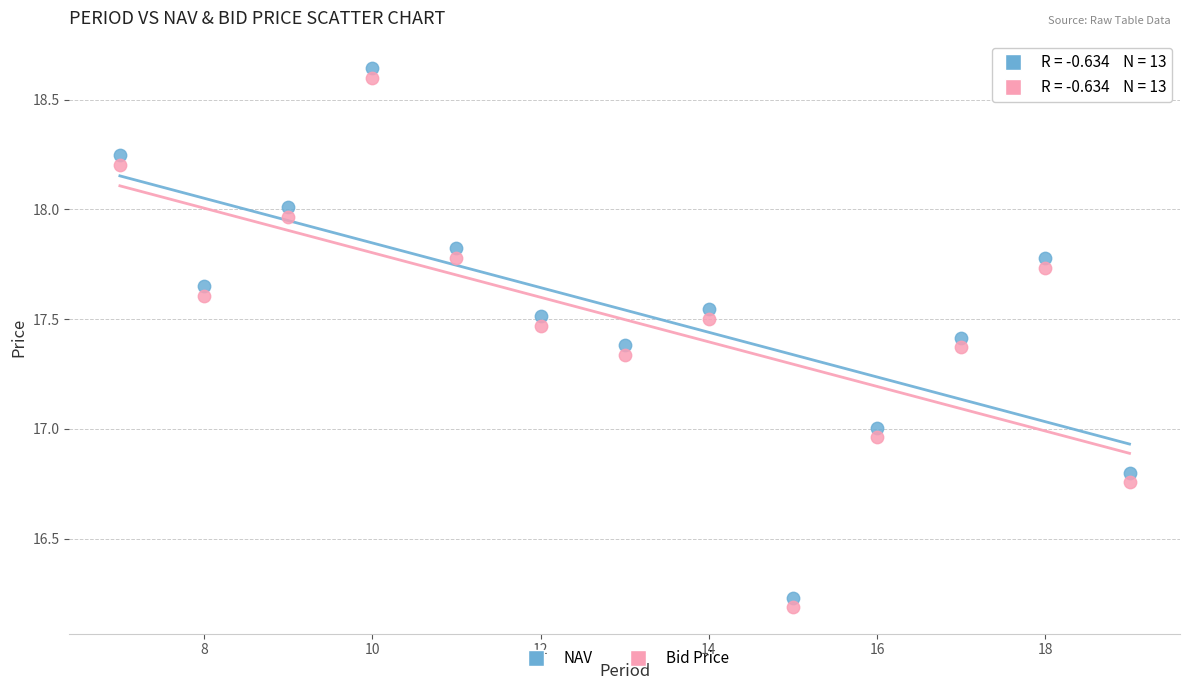

Across all data points, what is the range of Y values (max minus min)?

2.5